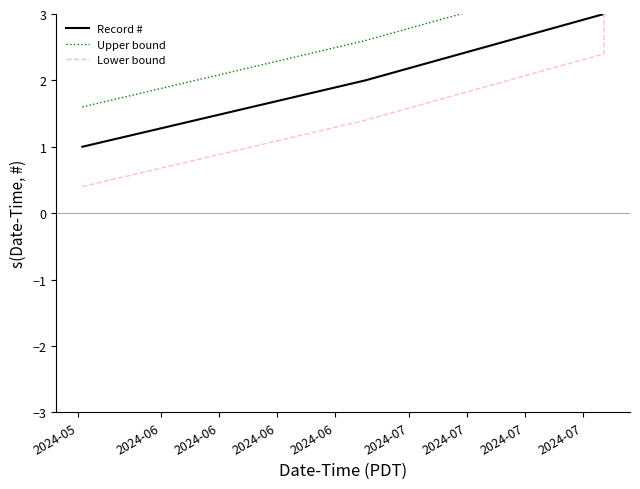

How many values in the Upper bound series are below 3?

2